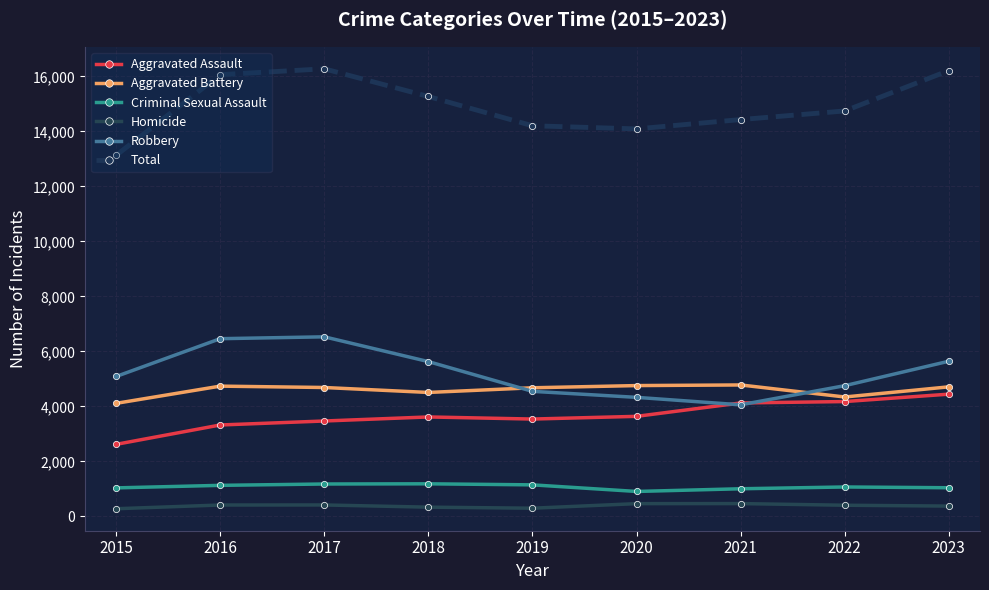

What is the difference between the second highest and second lowest values in the Aggravated Assault series?

852